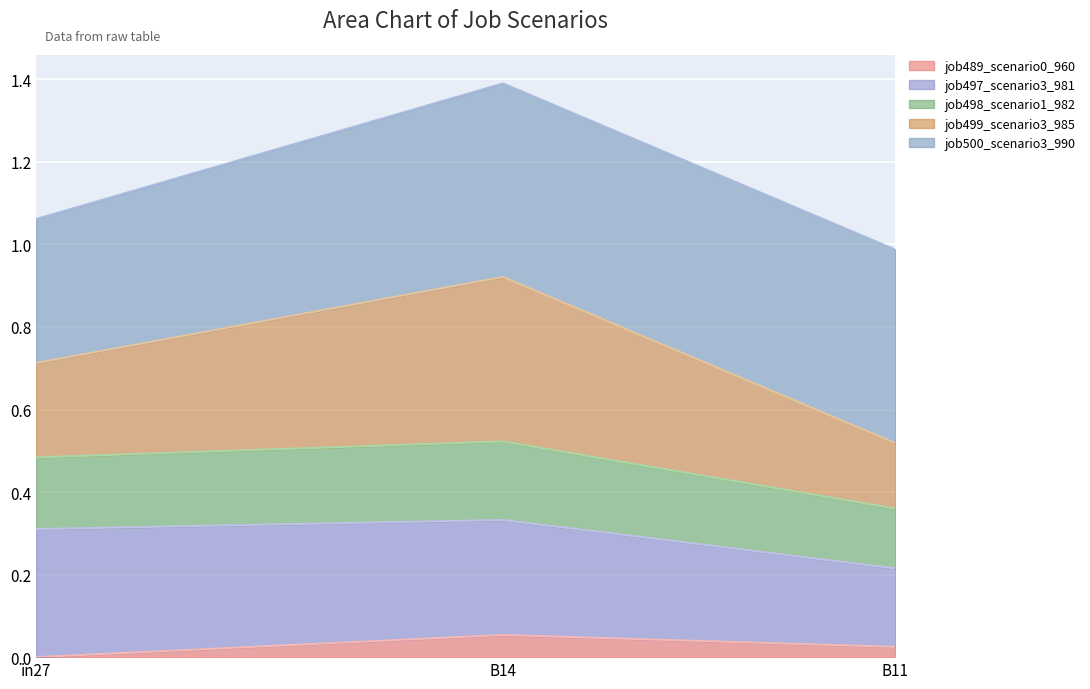

Which category has the highest value across all series?

B14